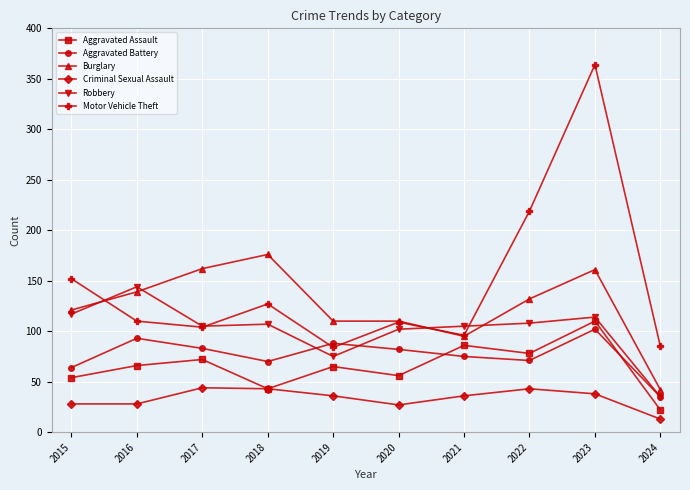

What is the average value of the Robbery series?

101